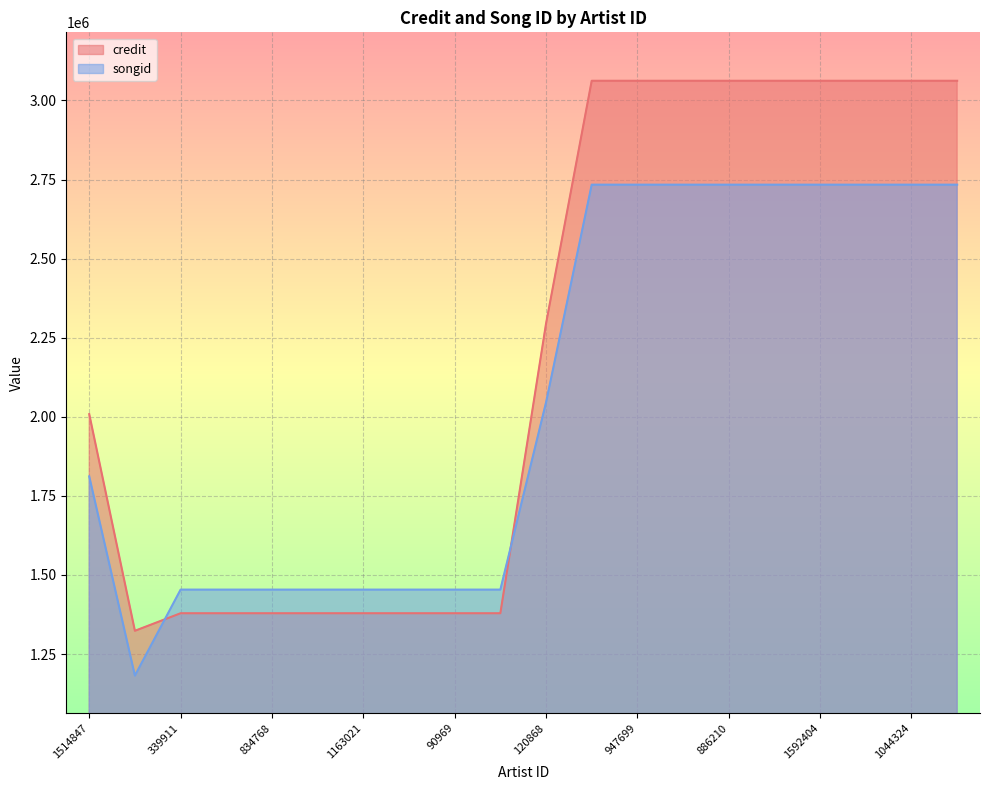

How many data points in songid are above 2045390?

9